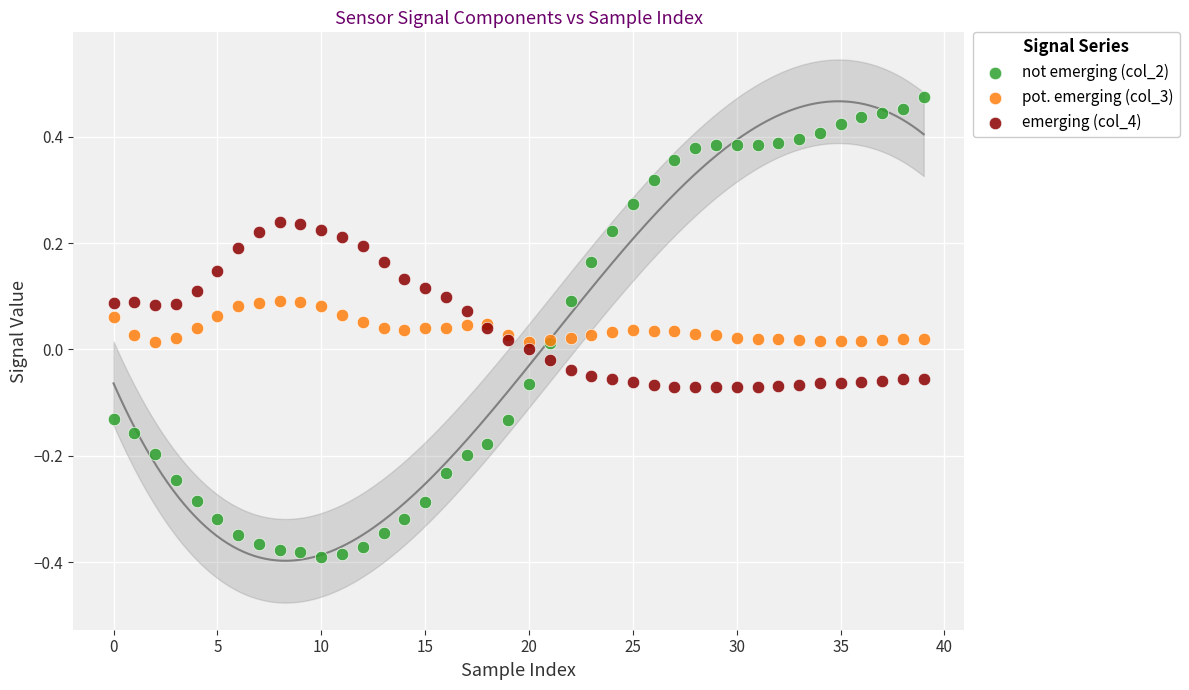

Which series reaches the maximum Y coordinate?

not emerging (col_2)